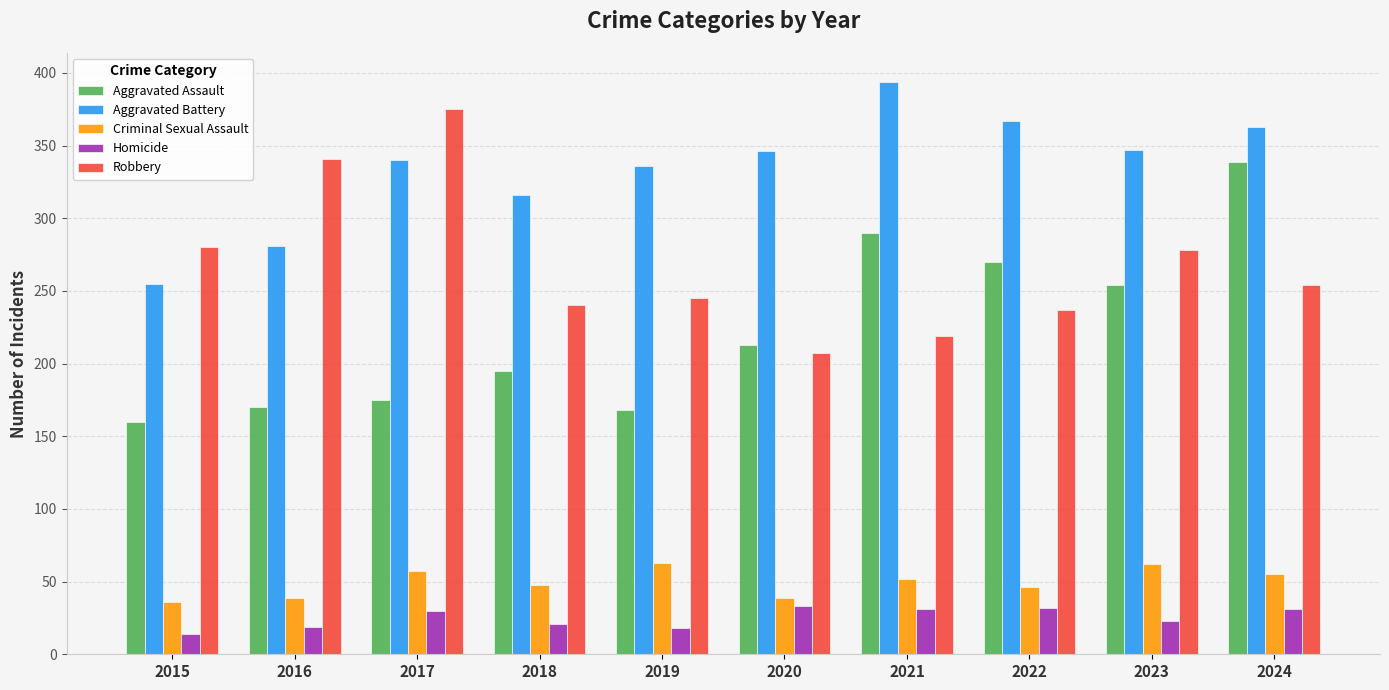

What is the minimum value shown in the chart?

14